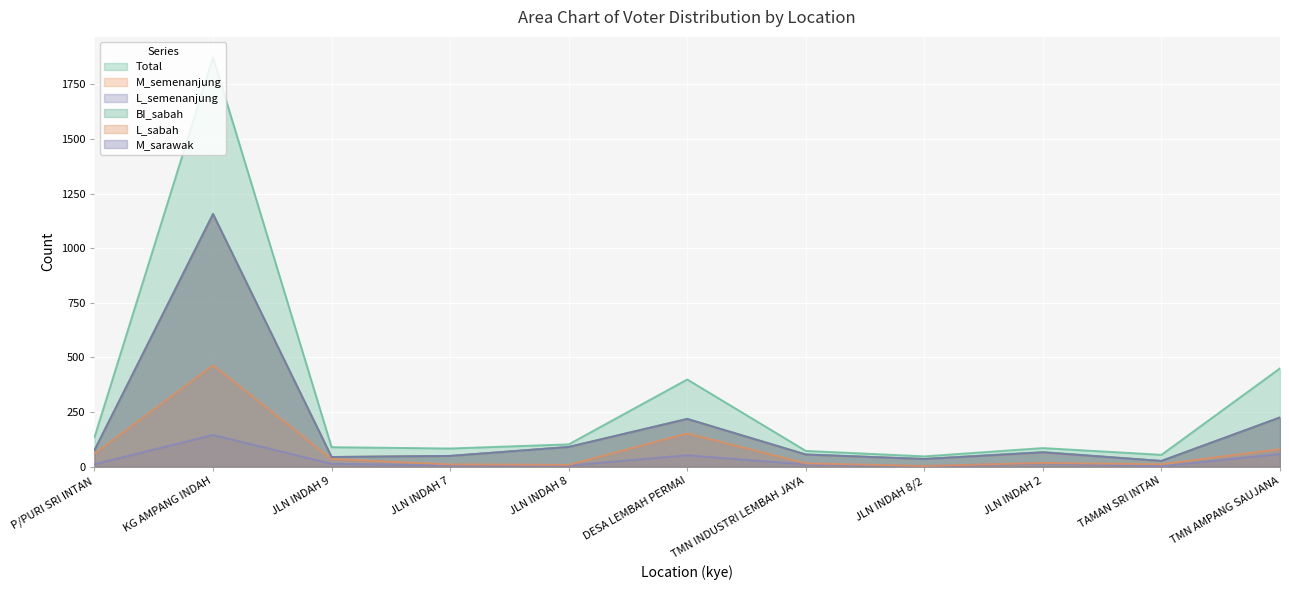

What is the difference between the highest and lowest values at TMN INDUSTRI LEMBAH JAYA?

62